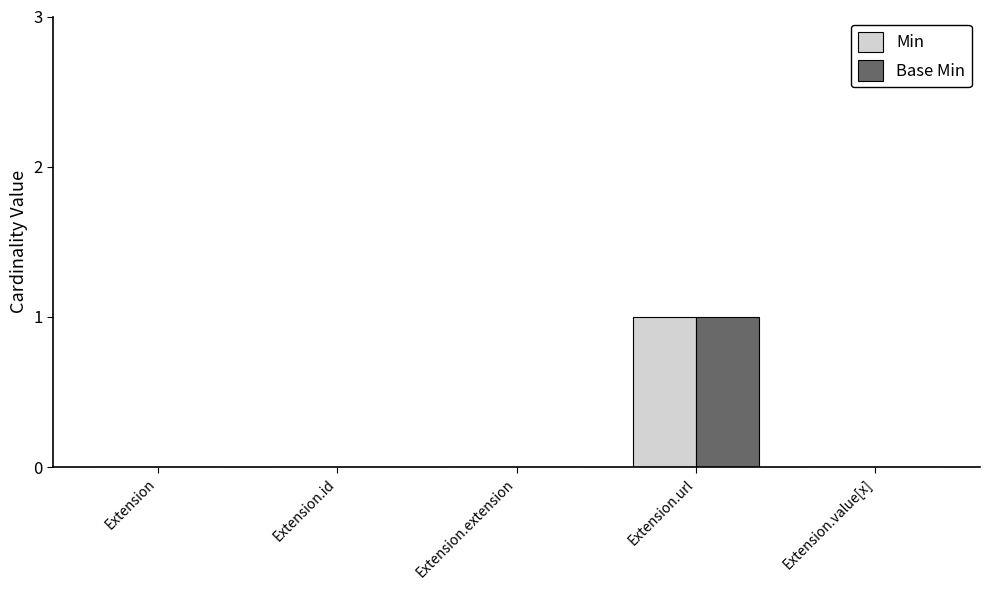

Is it true that Min equals 0 at Extension.value[x]?

True